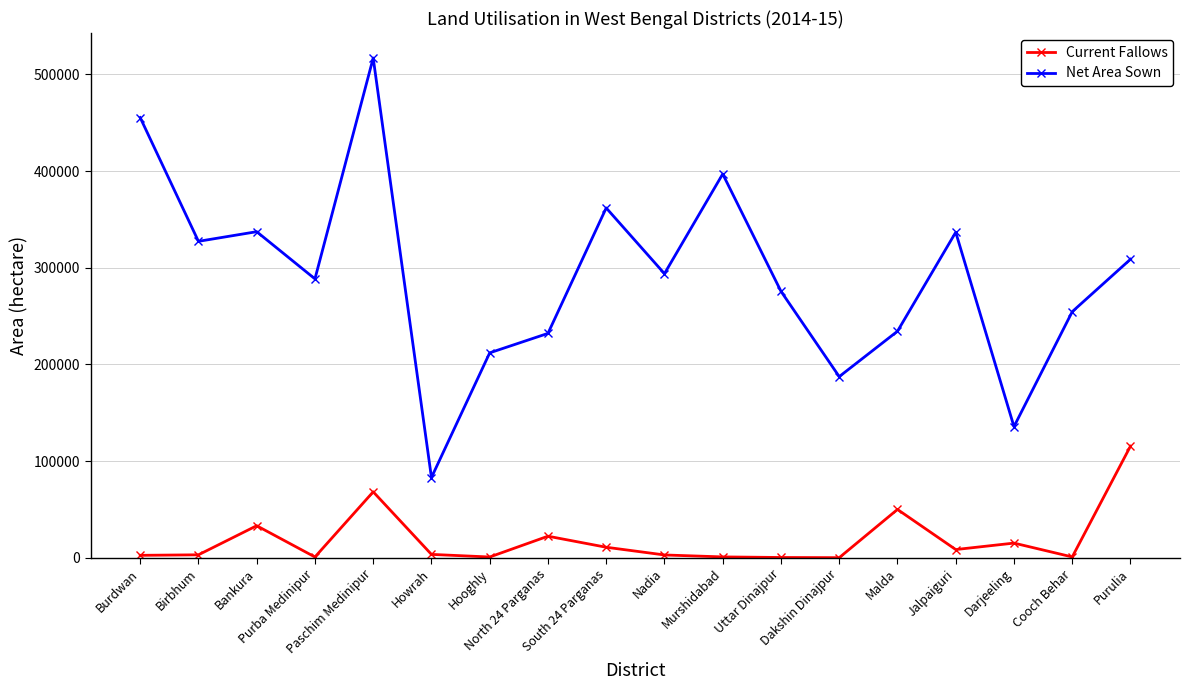

At which label does Current Fallows first exceed 3450?

Bankura